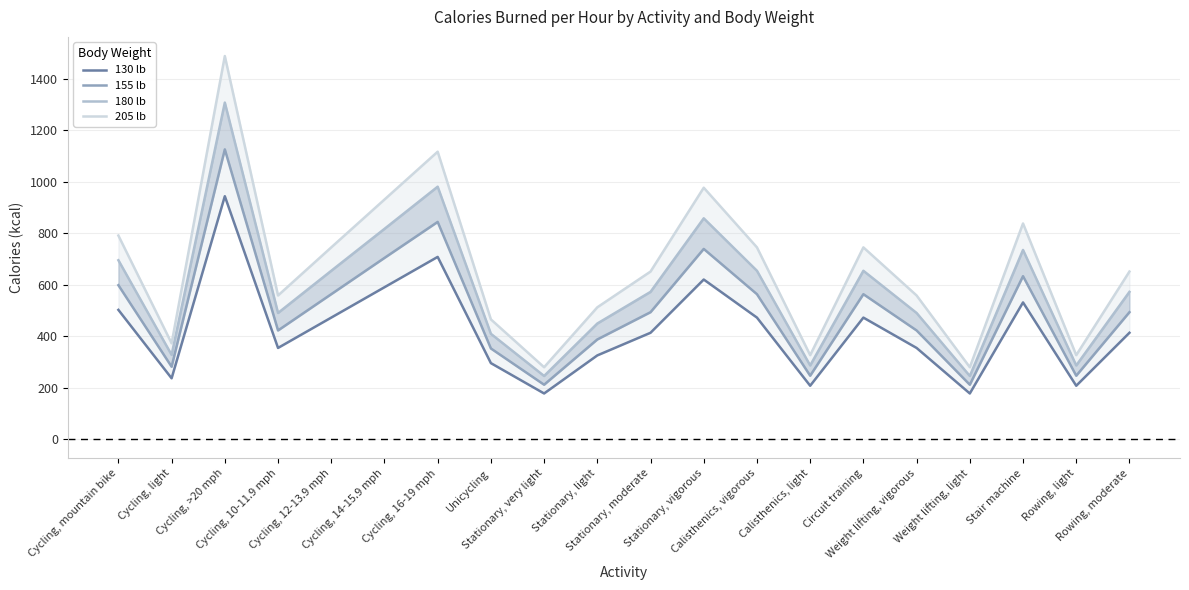

At which label is 155 lb closest to 668?

Stair machine